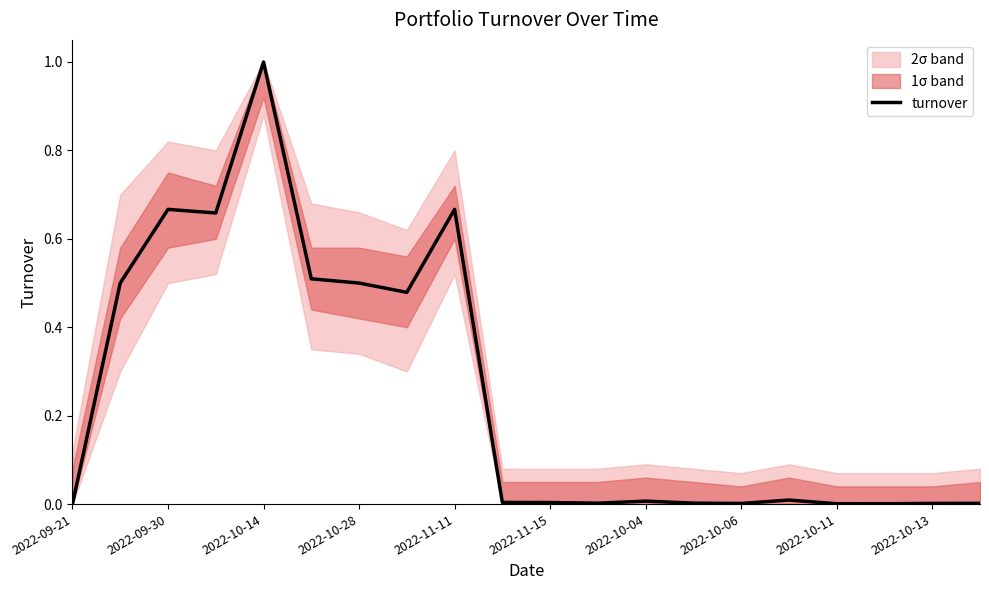

How many interior local valleys (lower than both neighbors) does the data have?

5